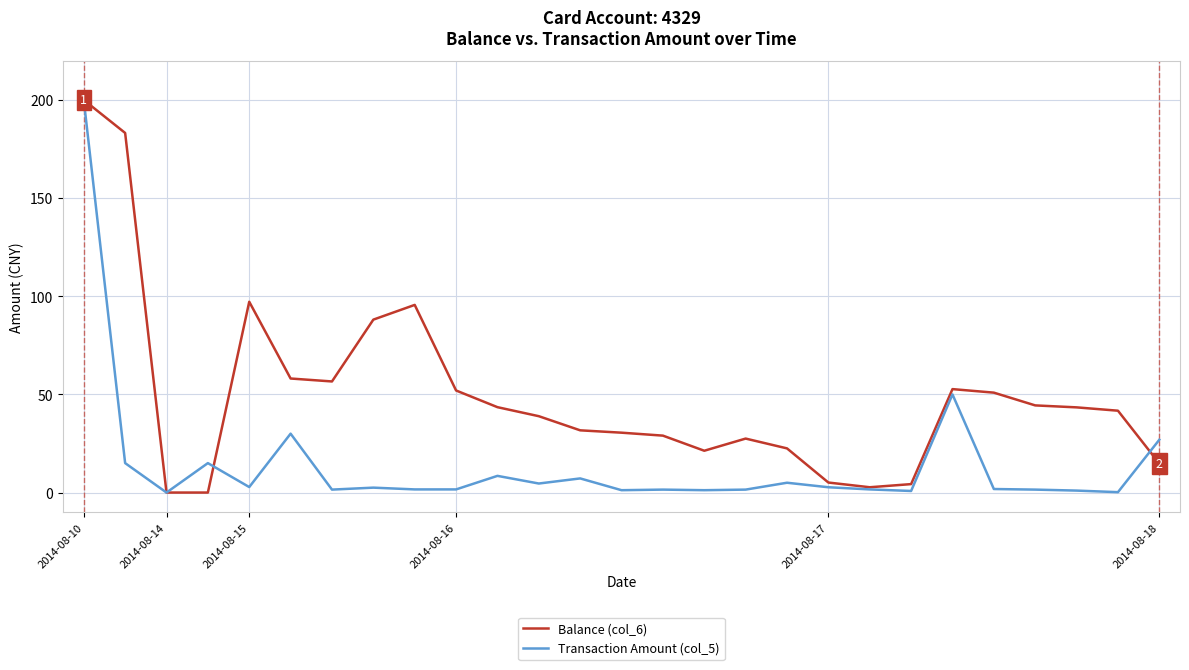

Which series has the largest total across all categories?

Balance (col_6)